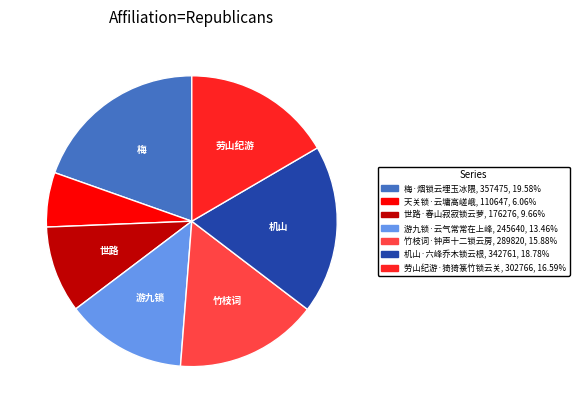

Approximately how many times larger is the value at 机山·六峰乔木锁云根 compared to 世路·春山寂寂锁云萝?

1.9